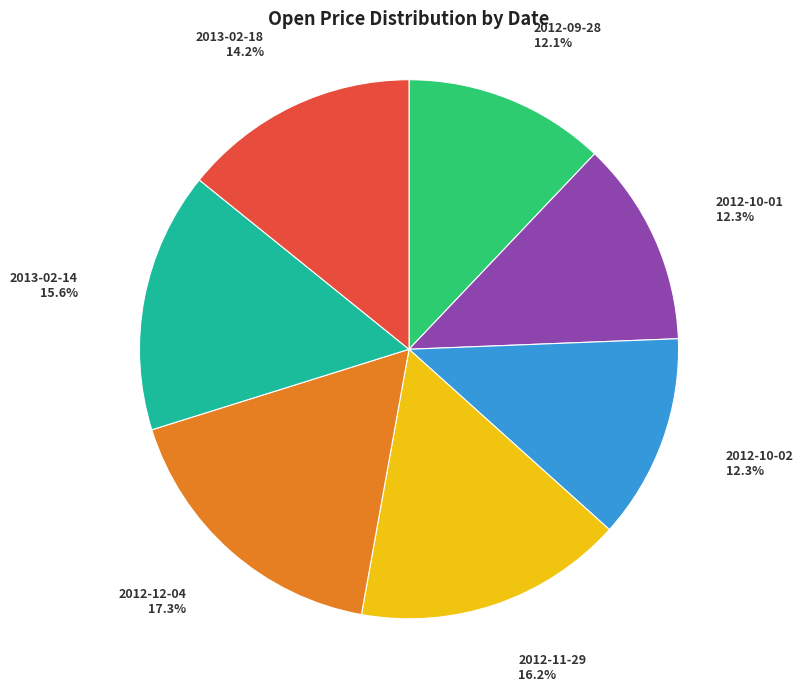

To the nearest percent, what is the combined percentage of 2013-02-14 and 2012-09-28?

28%